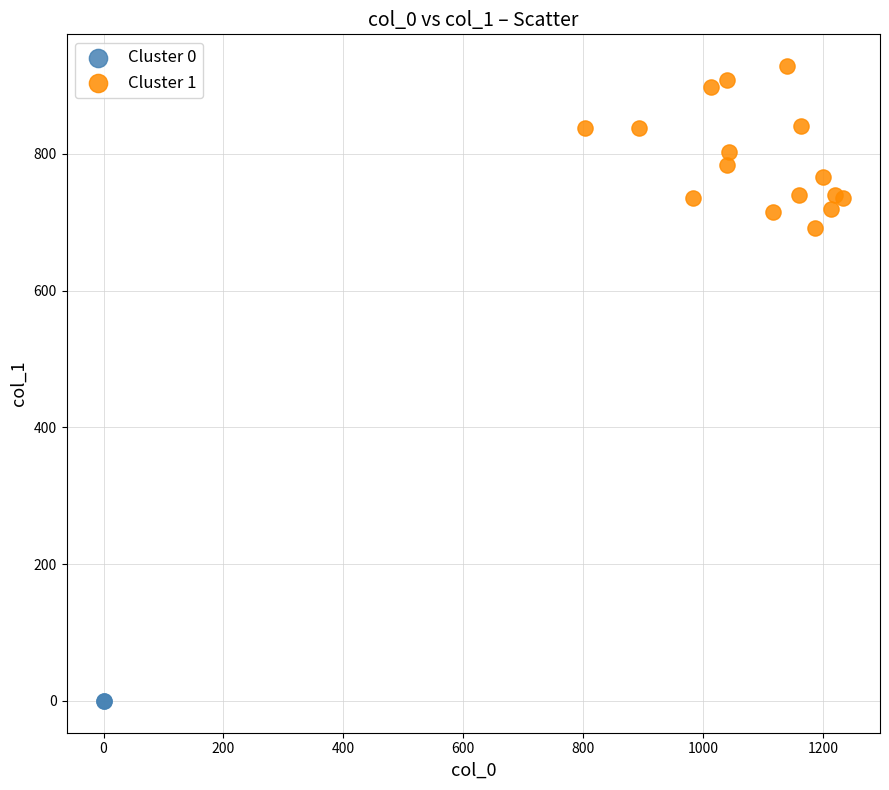

What are all the series names shown in the legend?

Cluster 0, Cluster 1